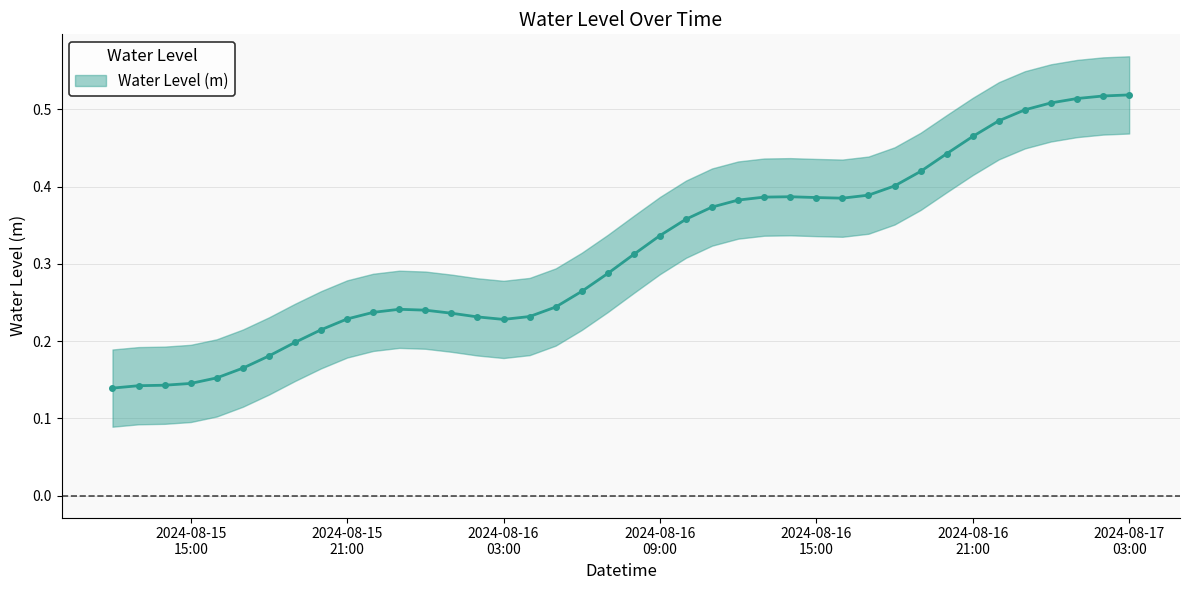

True or false: the data shows 0.2 at 2024-08-16 02:00:00.

True